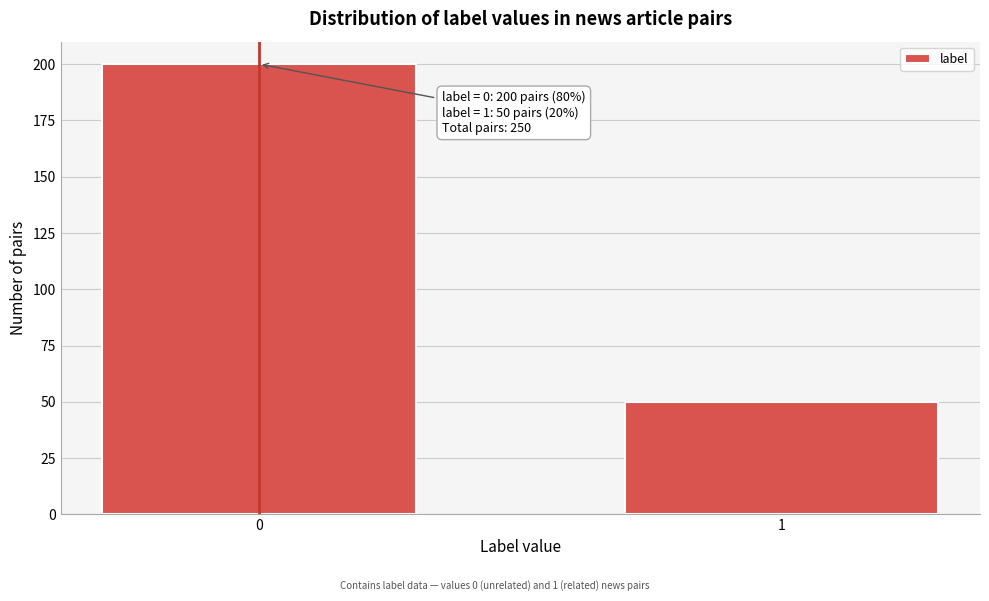

Reading left to right, list all the values displayed in this chart.

0=200	1=50